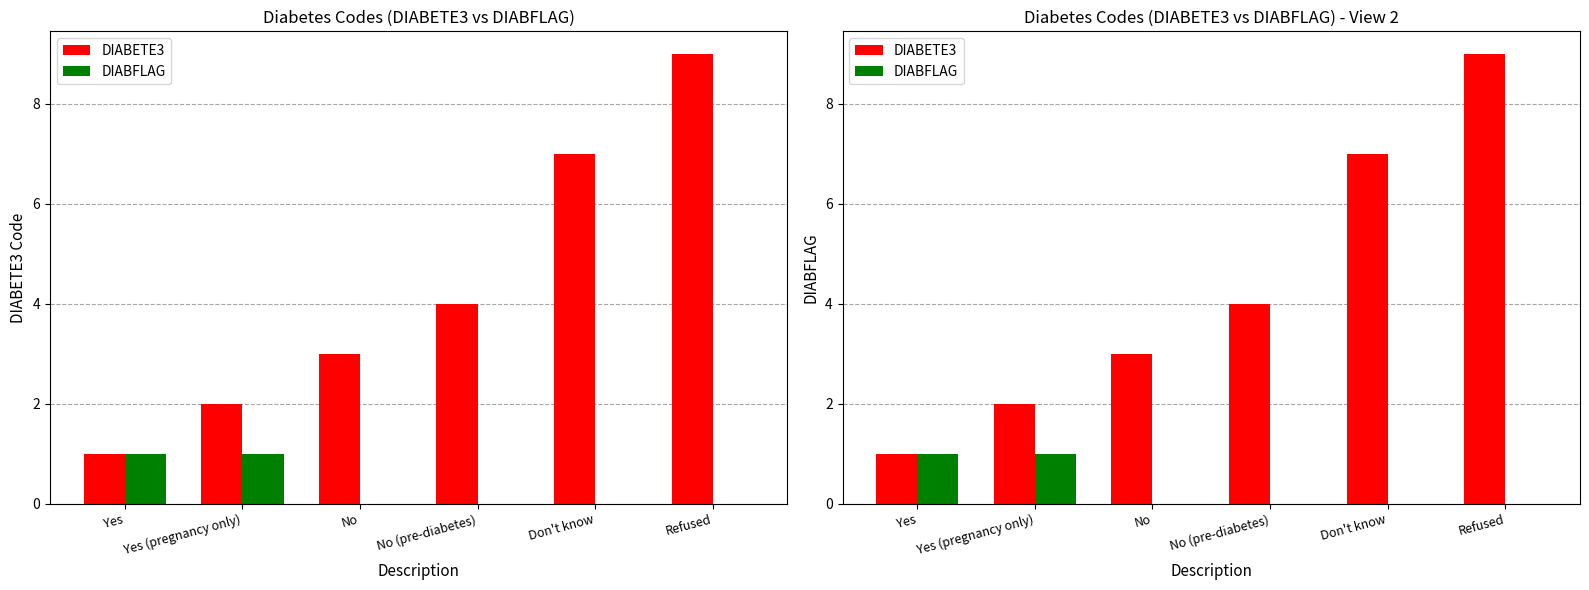

What is the value of the DIABFLAG bar at the 1st from the left?

1